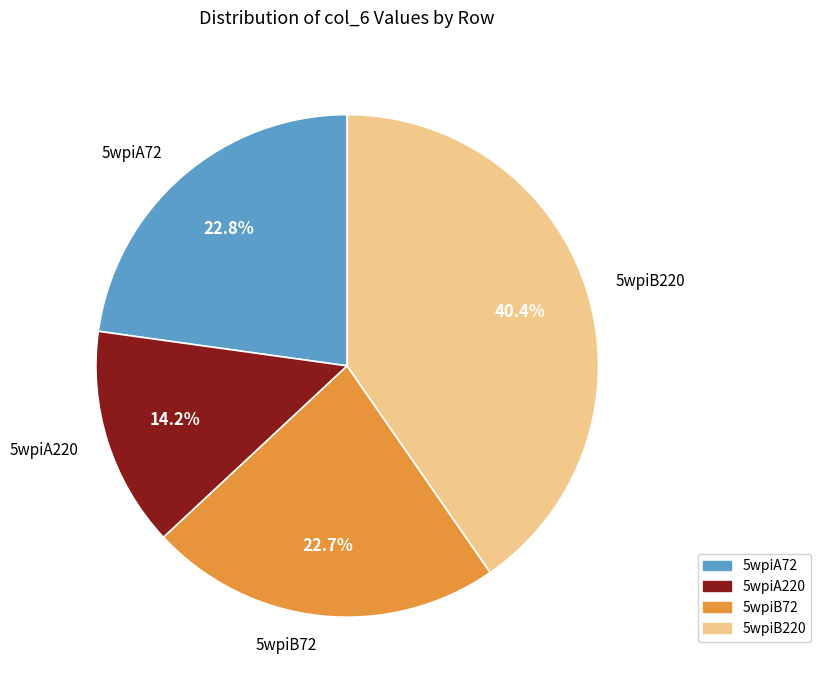

To the nearest percent, what percentage of the pie is 5wpiA72?

23%